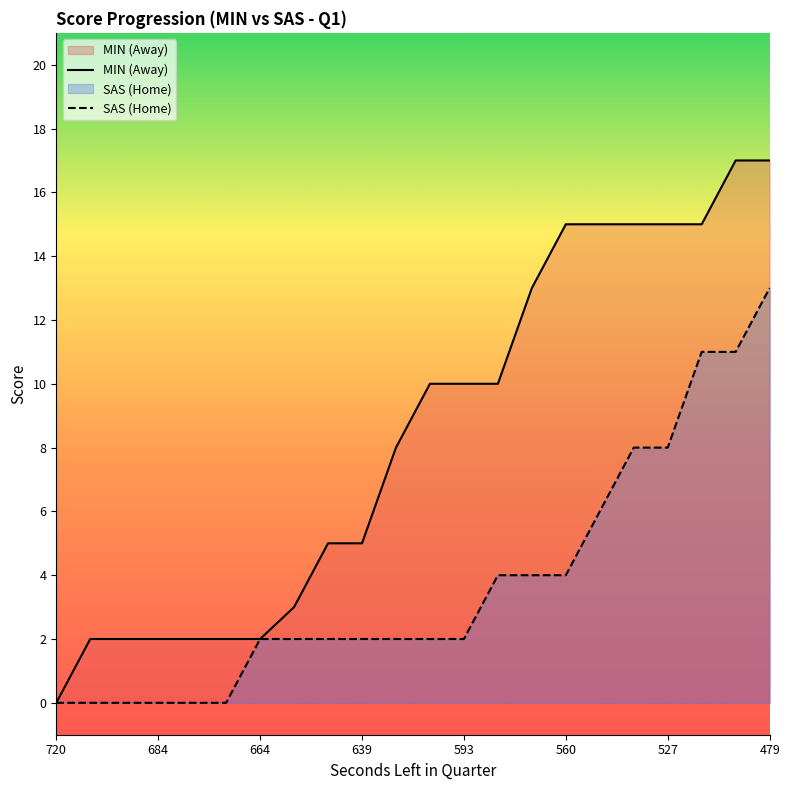

Is the value of AwayScore at 589 greater than the value of HomeScore at 647?

Yes